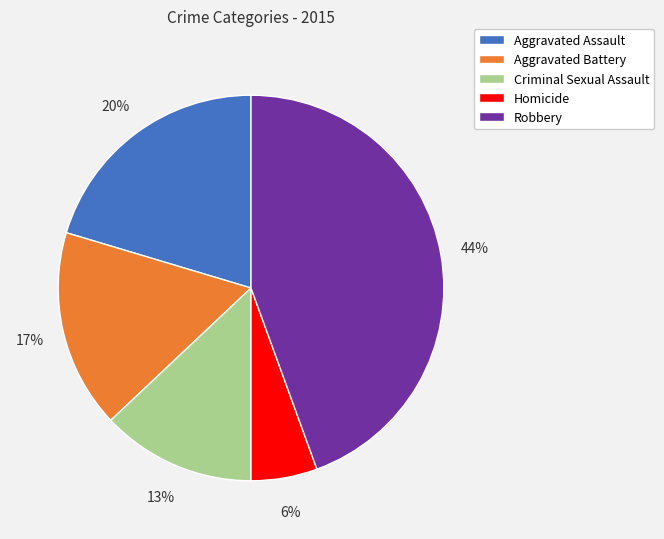

To the nearest percent, what is the difference between the Homicide and Aggravated Battery slice percentages?

11%